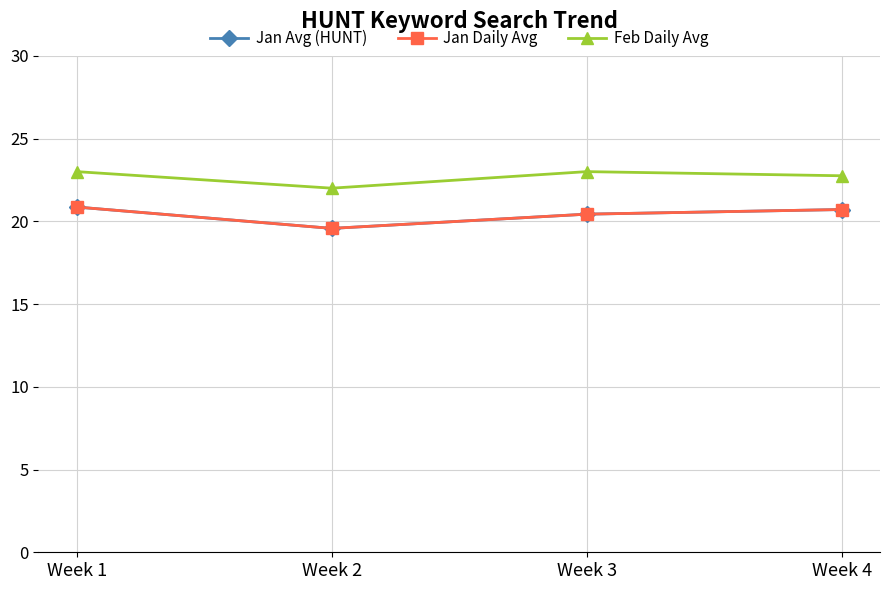

What is the value of the Jan Avg (HUNT) point at the 3rd from the left?

20.4